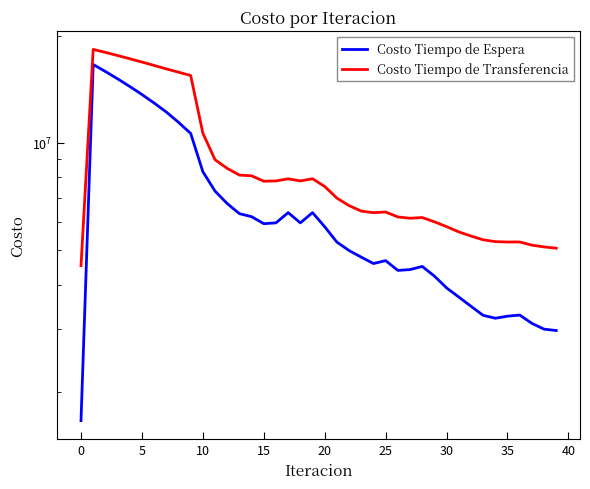

Rank the series by their maximum value, from lowest to highest.

Costo Tiempo de Espera, Costo Tiempo de Transferencia